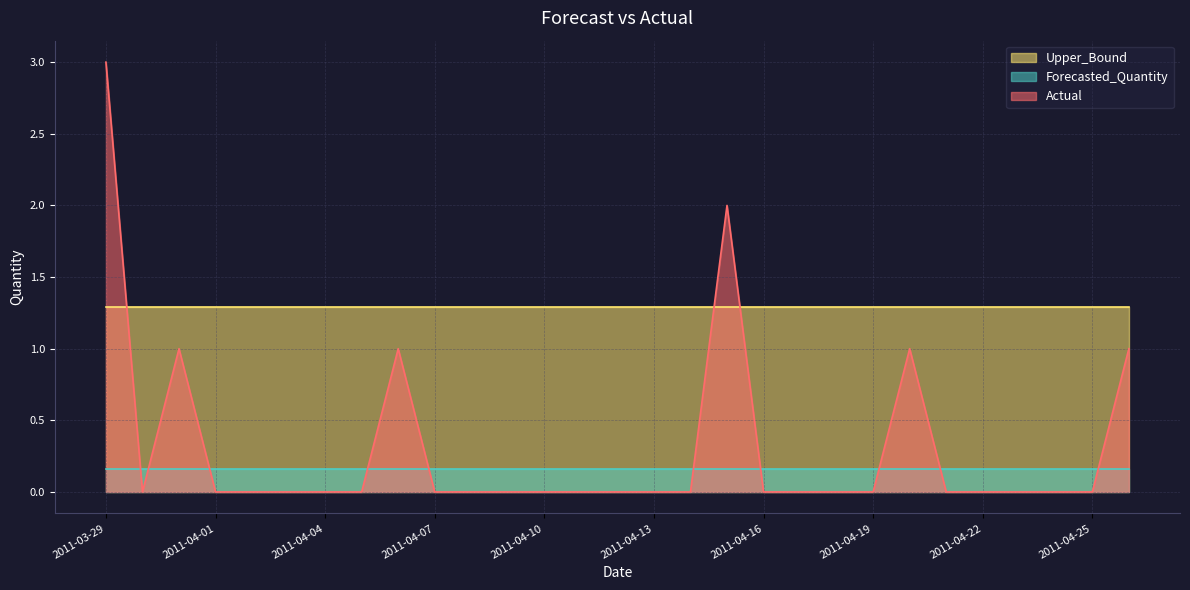

What is the spread (max minus min) of values at 2011-04-25?

1.3